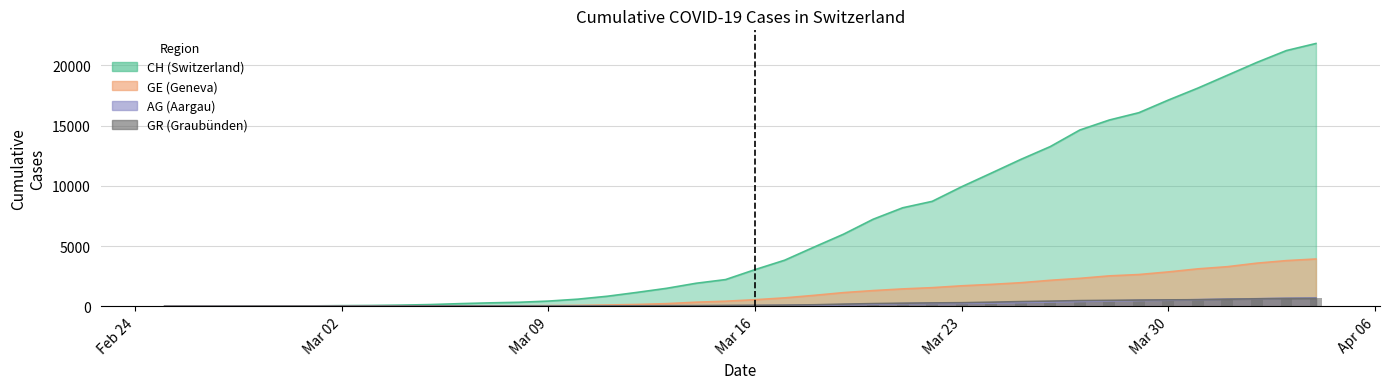

What is the approximate value of GR at 2020-03-20, to the nearest 100?

200